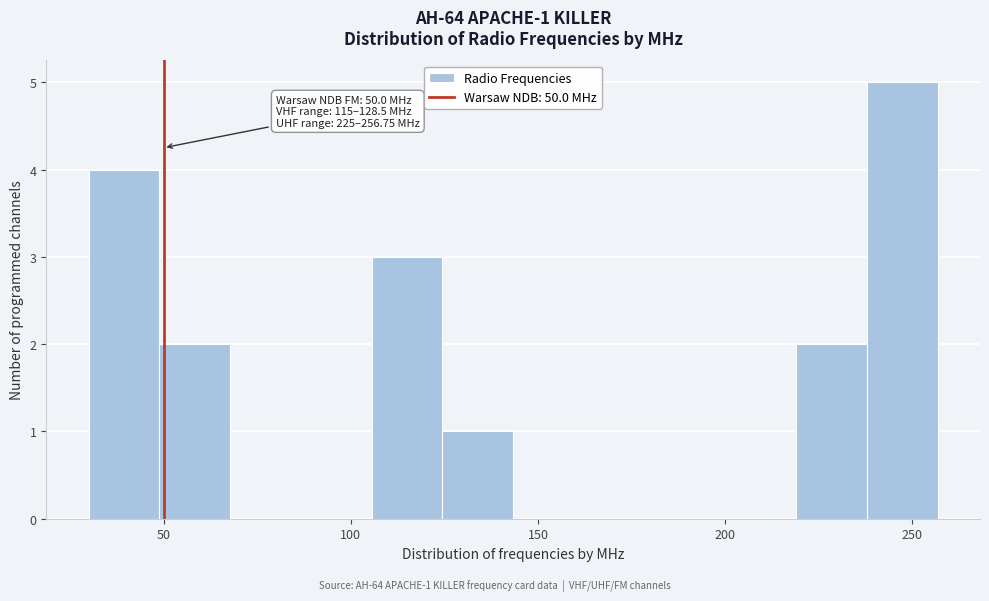

Read against the x-axis, roughly where is the centre of the tallest bar?

245